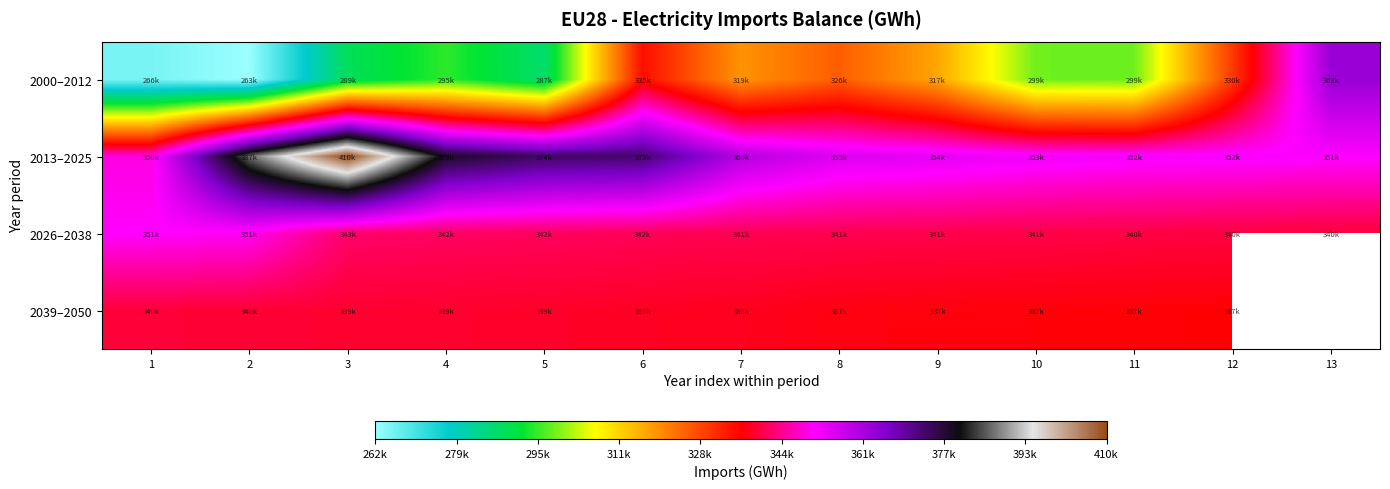

What is the difference between the 2013–2025 values at 4 and 3?

31536.9